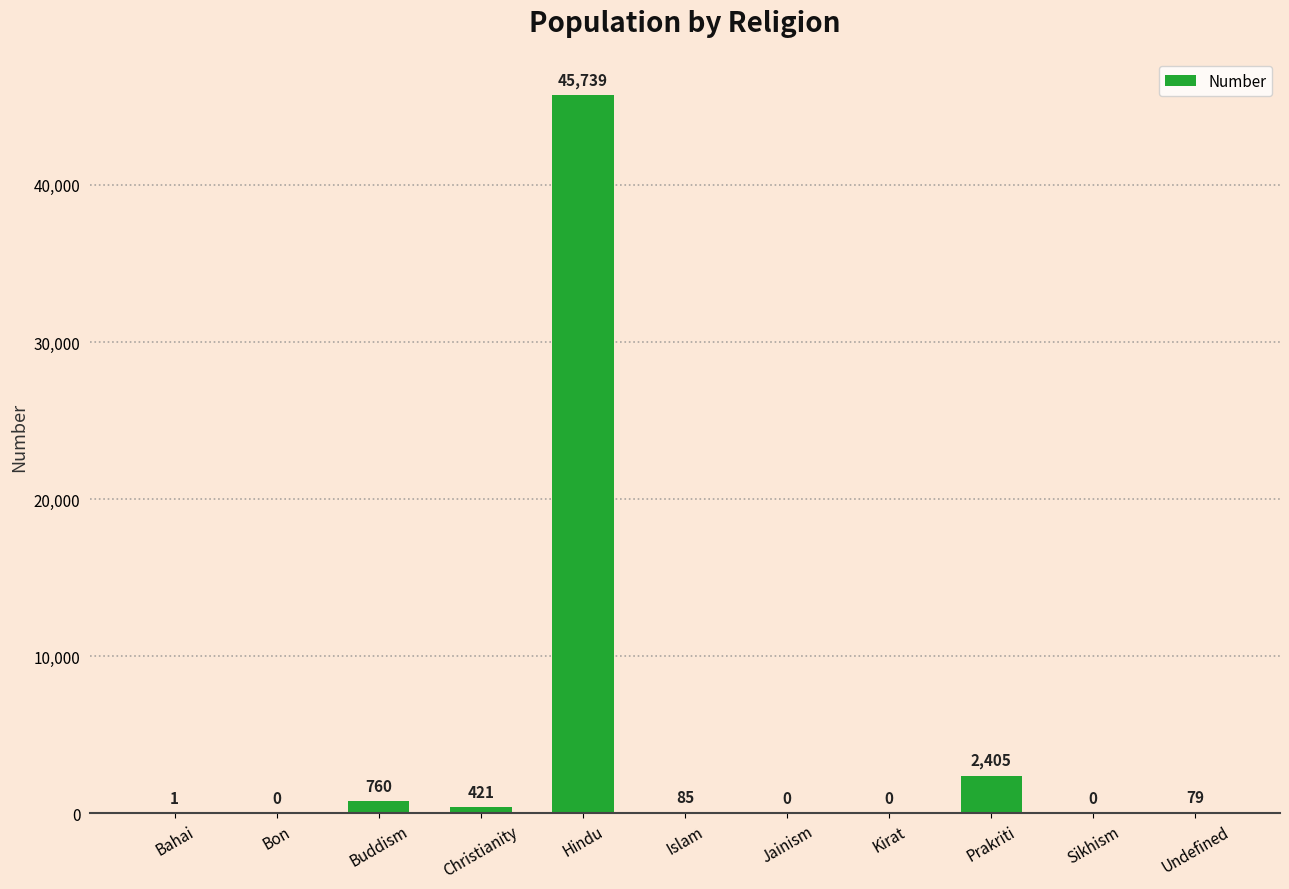

Reading left to right, what are all the values shown in this chart?

Bahai=1	Bon=0	Buddism=760	Christianity=421	Hindu=45739	Islam=85	Jainism=0	Kirat=0	Prakriti=2405	Sikhism=0	Undefined=79